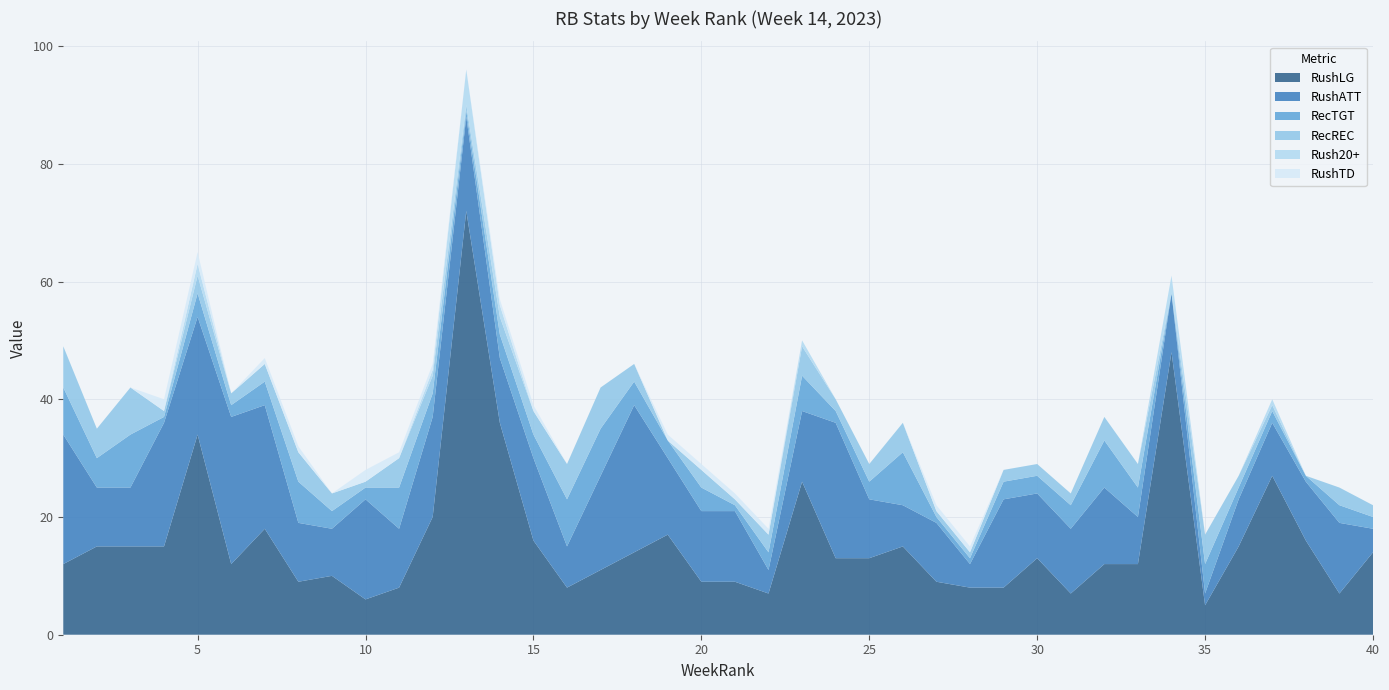

Reading right to left, extract all data points from this chart.

RushLG: 40=14	39=7	38=16	37=27	36=15	35=5	34=48	33=12	32=12	31=7	30=13	29=8	28=8	27=9	26=15	25=13	24=13	23=26	22=7	21=9	20=9	19=17	18=14	17=11	16=8	15=16	14=36	13=72	12=20	11=8	10=6	9=10	8=9	7=18	6=12	5=34	4=15	3=15	2=15	1=12
RushATT: 40=4	39=12	38=10	37=9	36=8	35=2	34=10	33=8	32=13	31=11	30=11	29=15	28=4	27=10	26=7	25=10	24=23	23=12	22=4	21=12	20=12	19=13	18=25	17=16	16=7	15=14	14=11	13=16	12=17	11=10	10=17	9=8	8=10	7=21	6=25	5=20	4=21	3=10	2=10	1=22
RecTGT: 40=2	39=3	38=1	37=2	36=2	35=5	34=0	33=5	32=8	31=4	30=3	29=3	28=1	27=1	26=9	25=3	24=2	23=6	22=3	21=1	20=4	19=3	18=4	17=8	16=8	15=4	14=4	13=1	12=4	11=7	10=2	9=3	8=7	7=4	6=2	5=4	4=1	3=9	2=5	1=8
RecREC: 40=2	39=3	38=0	37=1	36=2	35=5	34=0	33=4	32=4	31=2	30=2	29=2	28=1	27=1	26=5	25=3	24=2	23=5	22=3	21=1	20=3	19=0	18=3	17=7	16=6	15=4	14=3	13=1	12=3	11=5	10=1	9=3	8=5	7=3	6=2	5=3	4=1	3=8	2=5	1=7
Rush20+: 40=0	39=0	38=0	37=1	36=0	35=0	34=3	33=0	32=0	31=0	30=0	29=0	28=0	27=0	26=0	25=0	24=0	23=1	22=0	21=0	20=0	19=0	18=0	17=0	16=0	15=0	14=2	13=6	12=1	11=0	10=0	9=0	8=0	7=0	6=0	5=2	4=0	3=0	2=0	1=0
RushTD: 40=0	39=0	38=0	37=0	36=0	35=0	34=0	33=0	32=0	31=0	30=0	29=0	28=1	27=1	26=0	25=0	24=0	23=0	22=1	21=1	20=1	19=1	18=0	17=0	16=0	15=1	14=1	13=0	12=1	11=1	10=2	9=0	8=1	7=1	6=0	5=2	4=2	3=0	2=0	1=0